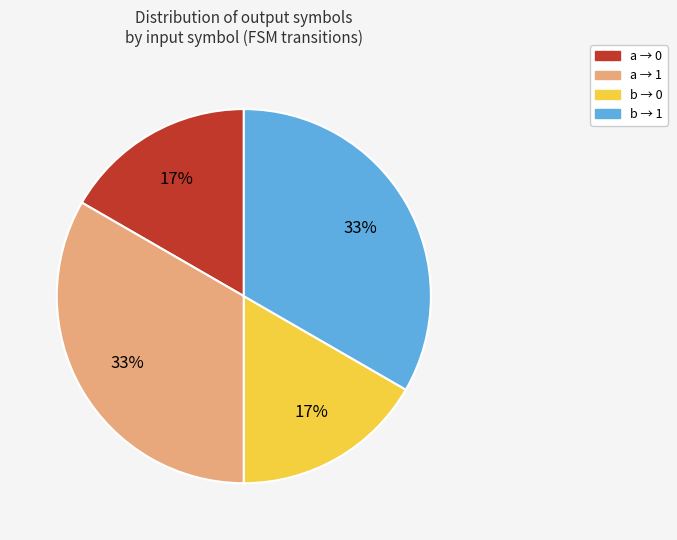

Does any single category account for the majority?

No